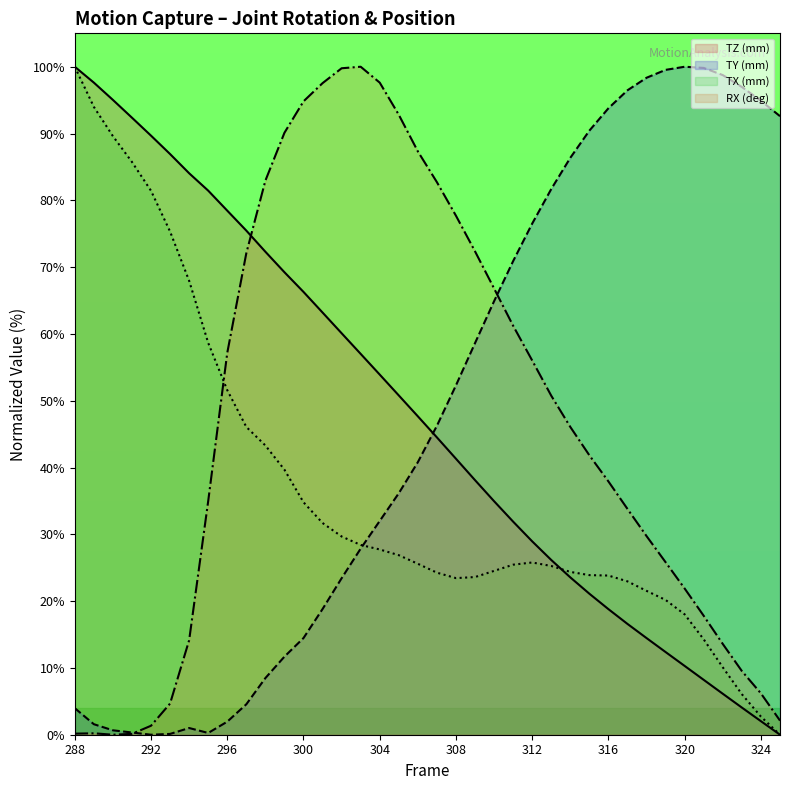

What is the value of the TX (mm) point at the 28th from the left?

23.9